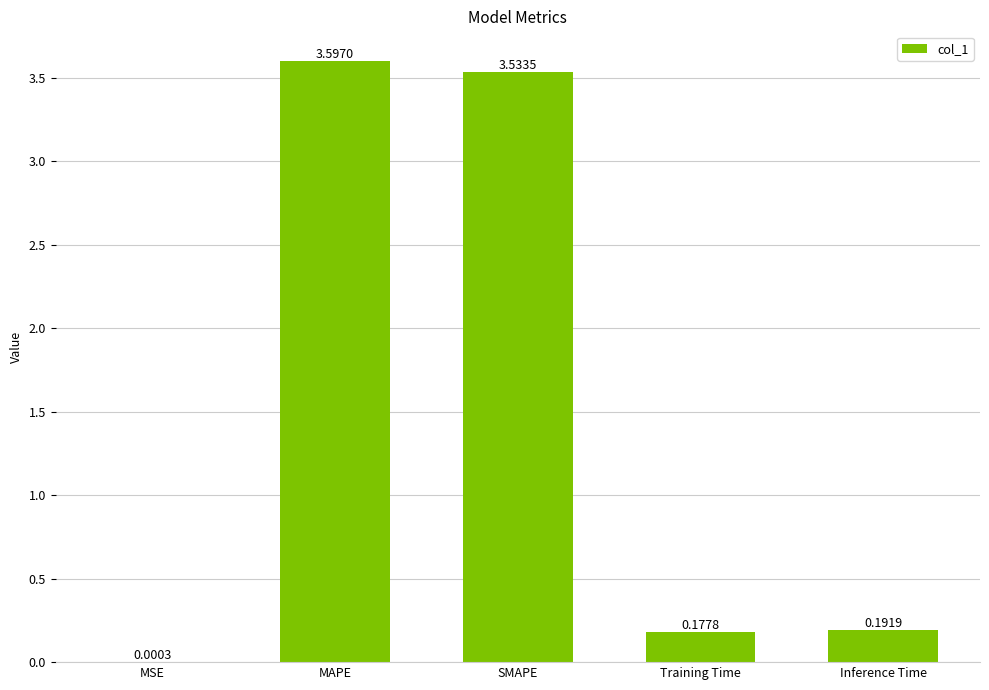

Which category has the highest value across all series?

MAPE